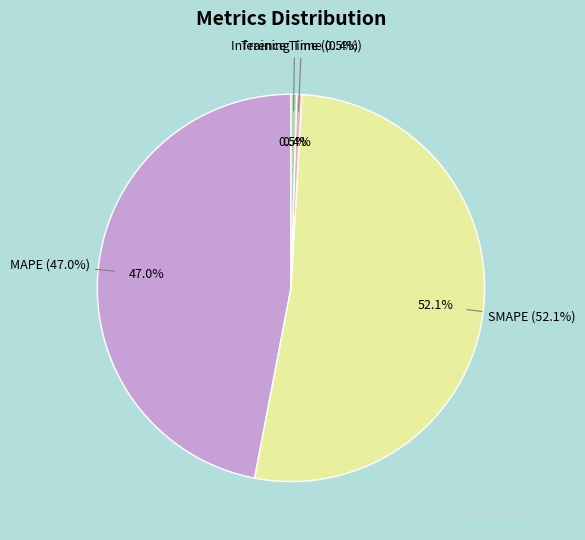

How many slices are in this pie chart?

4